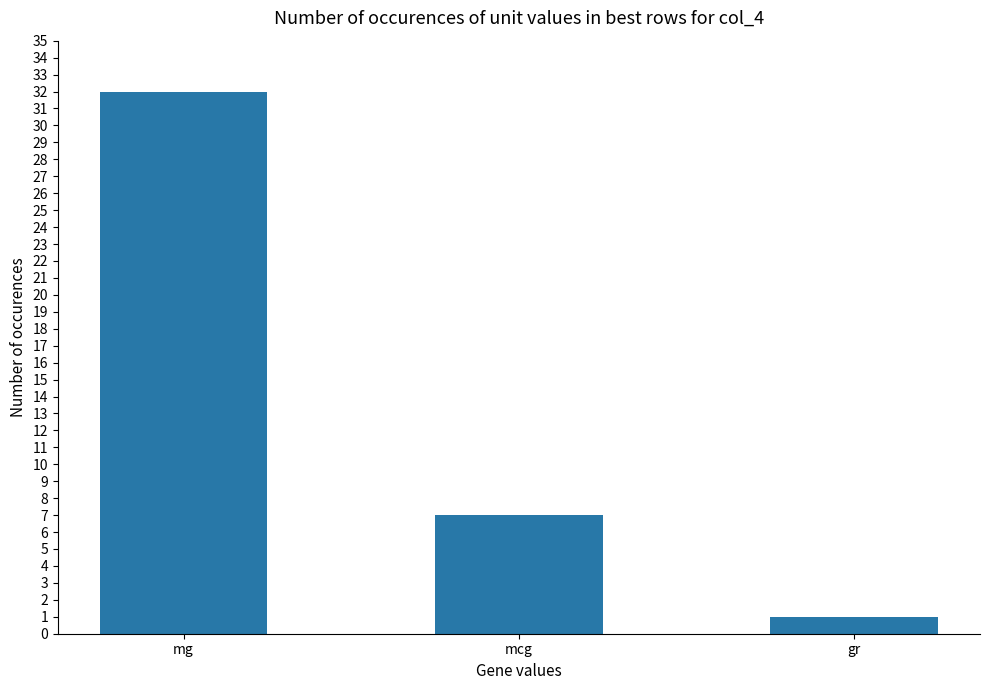

Rank the categories by value from highest to lowest.

mg, mcg, gr